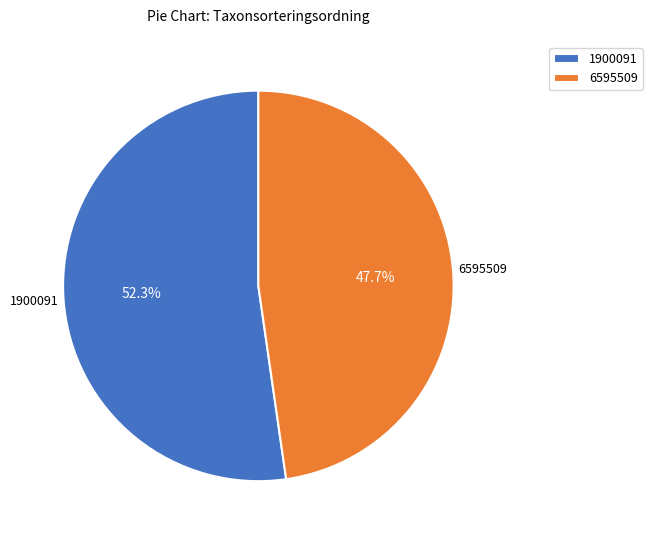

Is it true that 1900091 is 52% of the pie?

True